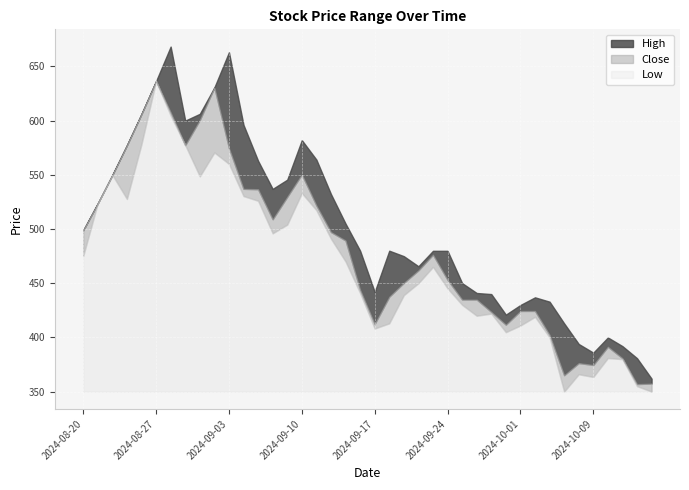

True or false: Close and High cross at least once.

False